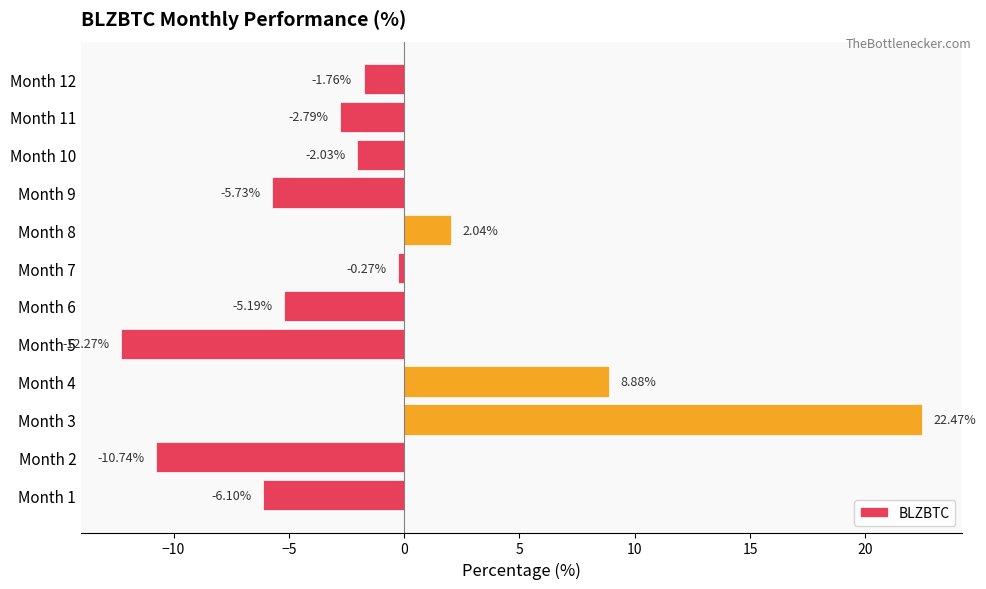

At which label is the value closest to 5?

Month 8